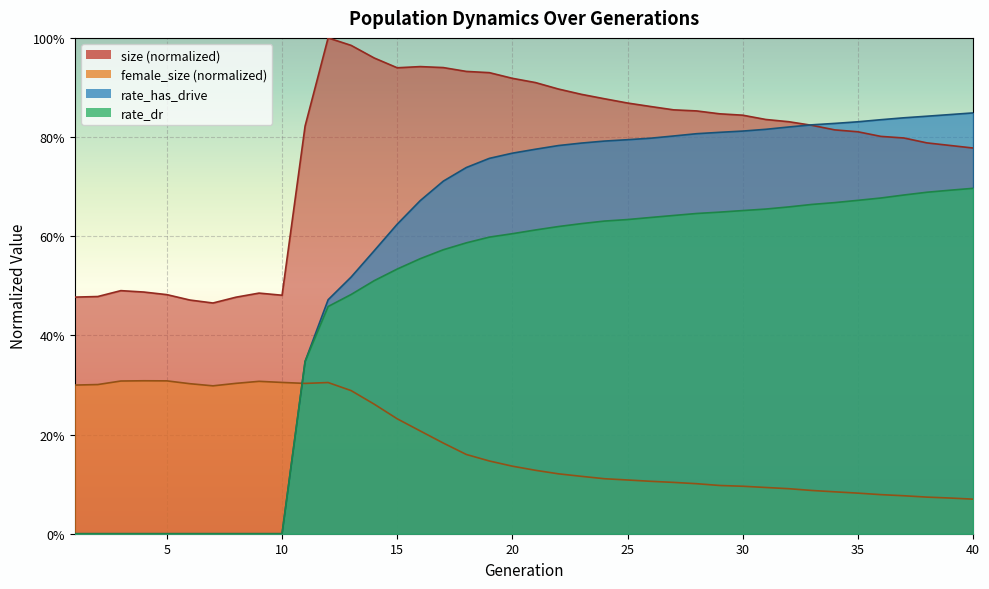

Is the value of rate_has_drive at 20 greater than the value of female_size at 15?

Yes